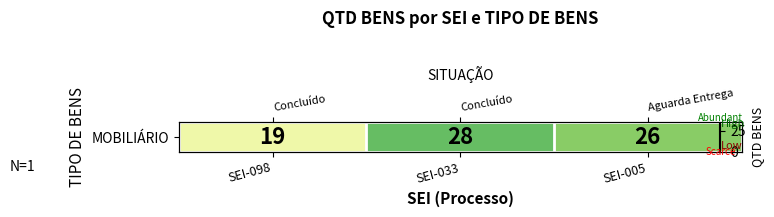

What is the difference between the maximum and minimum values?

9